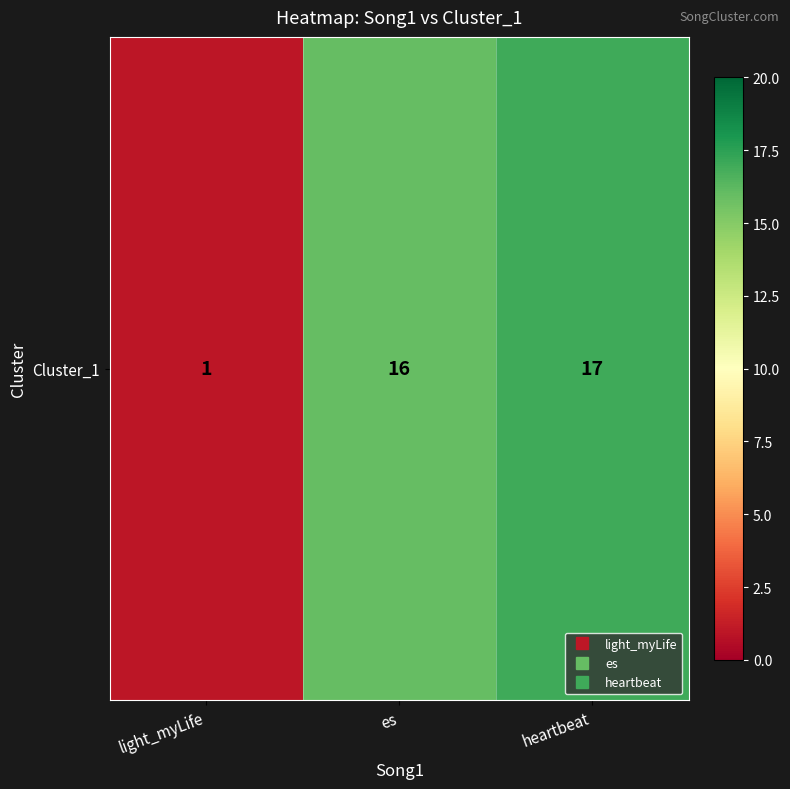

List the labels in order of value, smallest first.

light_myLife, es, heartbeat